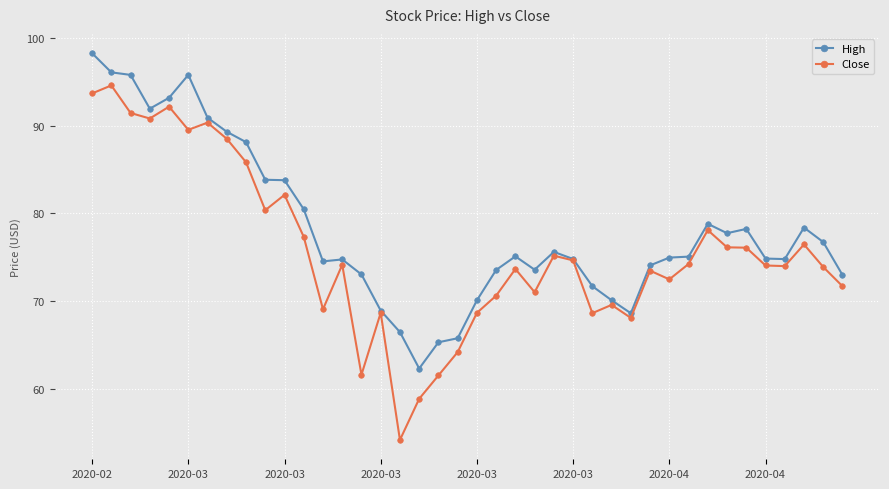

Which series has the largest total across all categories?

High